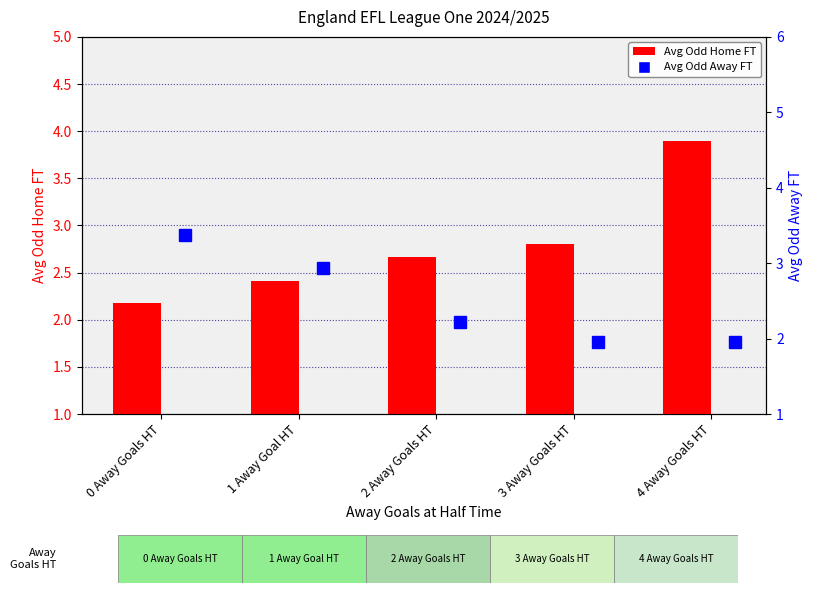

Between 3 Away Goals HT and 4 Away Goals HT, which is larger?

4 Away Goals HT